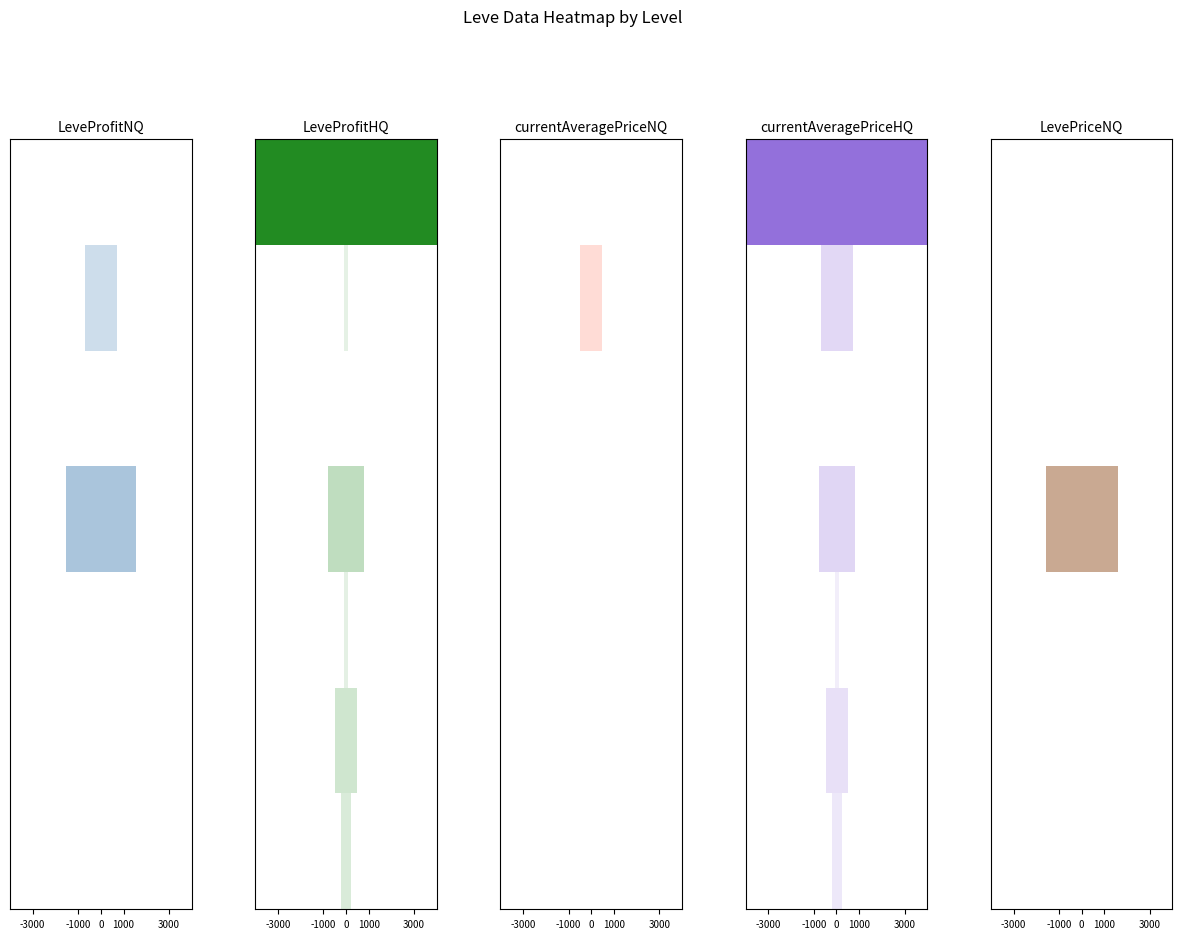

What is the sum of all currentAveragePriceHQ values?

326658.5